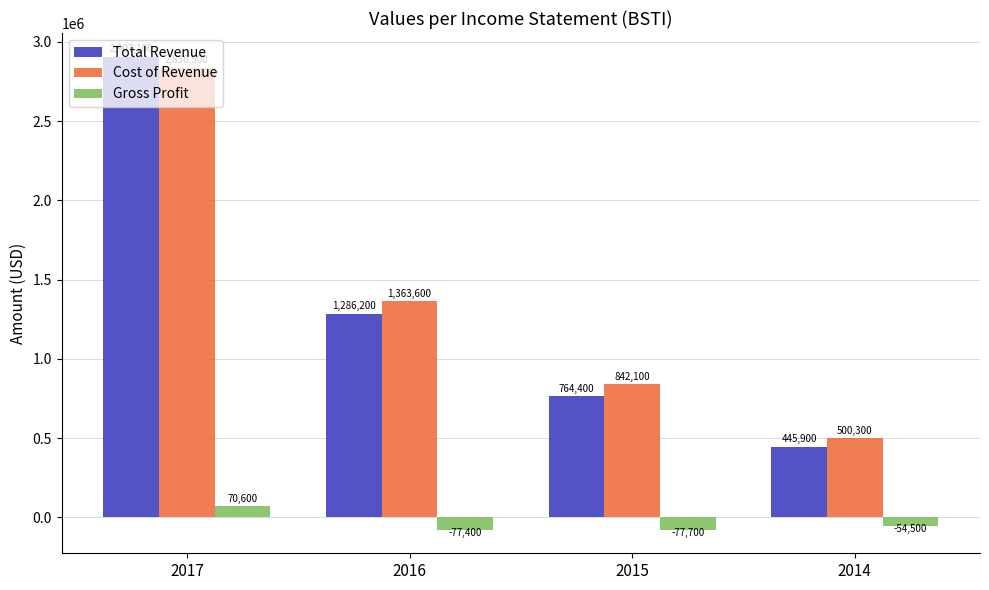

Reading right to left, list all the values displayed in this chart.

Total Revenue: 2014=445900	2015=764400	2016=1286200	2017=2907100
Cost of Revenue: 2014=500300	2015=842100	2016=1363600	2017=2836500
Gross Profit: 2014=-54500	2015=-77700	2016=-77400	2017=70600